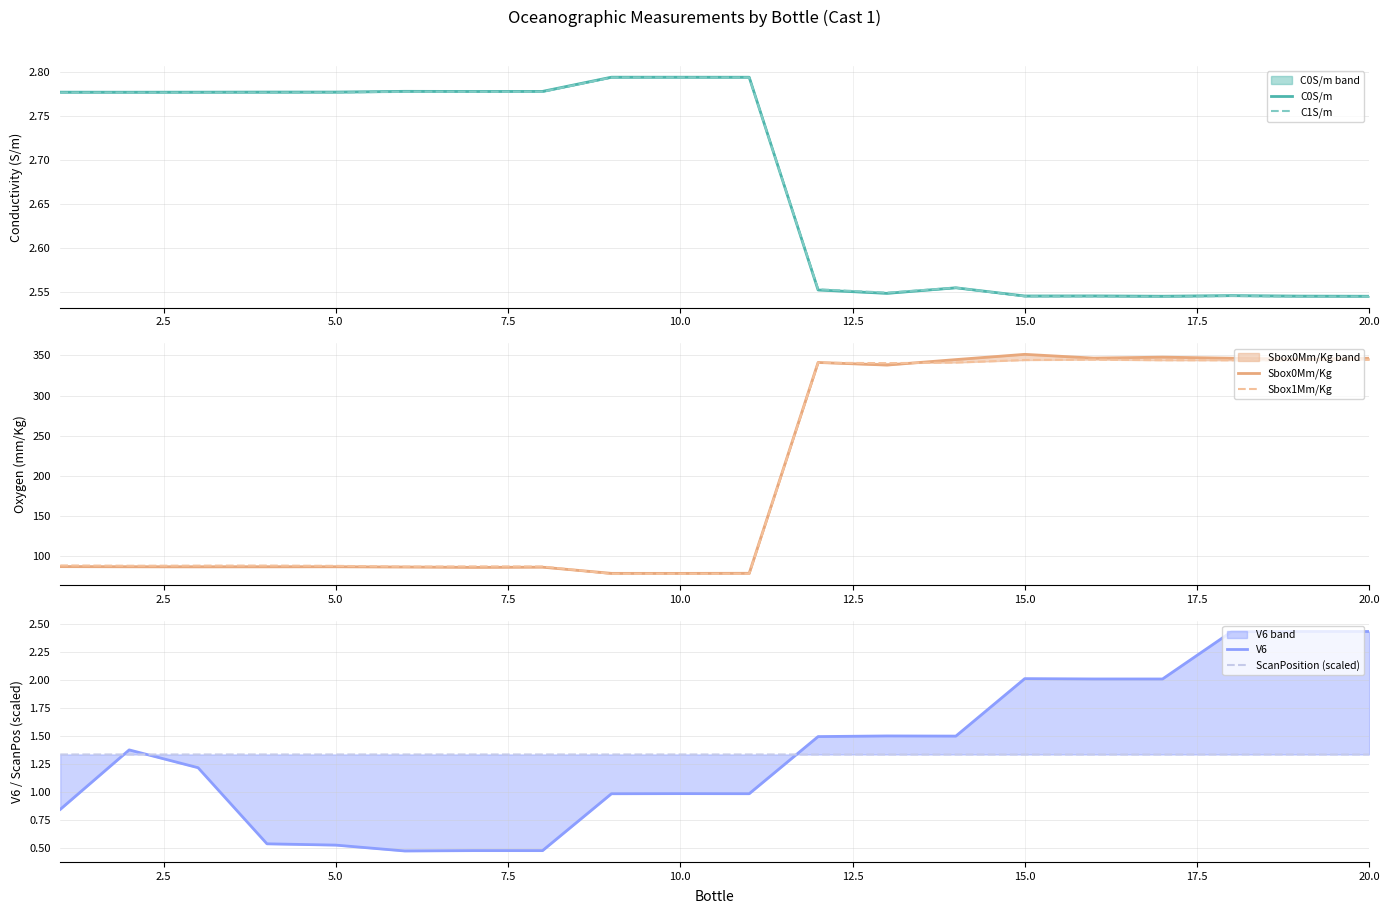

Reading right to left, what are all the values shown in this chart?

C0S/m: 2.5	2.5	2.5	2.5	2.5	2.5	2.6	2.5	2.6	2.8	2.8	2.8	2.8	2.8	2.8	2.8	2.8	2.8	2.8	2.8
C1S/m: 2.5	2.5	2.5	2.5	2.5	2.5	2.6	2.5	2.6	2.8	2.8	2.8	2.8	2.8	2.8	2.8	2.8	2.8	2.8	2.8
Sbox0Mm/Kg: 346.4	345.4	346.5	347.8	346.6	351.3	344.8	338.0	341.2	79.1	79.0	79.0	86.7	86.5	86.9	87.2	87.1	87.1	87.1	87.4
Sbox1Mm/Kg: 344.6	344.1	344.0	344.0	344.8	344.2	341.1	340.4	340.9	78.5	78.5	78.4	87.5	87.6	87.4	88.3	88.7	88.6	88.5	88.8
V6: 2.4	2.4	2.4	2.0	2.0	2.0	1.5	1.5	1.5	1.0	1.0	1.0	0.5	0.5	0.5	0.5	0.5	1.2	1.4	0.8
ScanPosition (scaled): 1.3	1.3	1.3	1.3	1.3	1.3	1.3	1.3	1.3	1.3	1.3	1.3	1.3	1.3	1.3	1.3	1.3	1.3	1.3	1.3